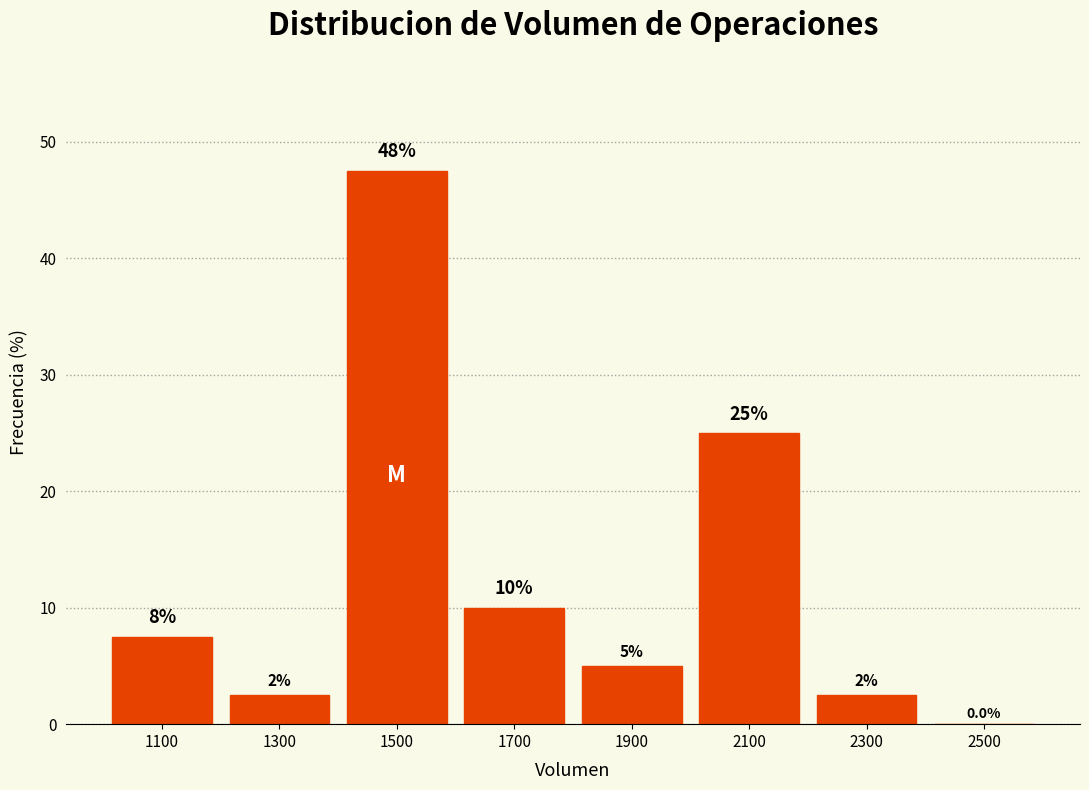

Over which range of the x-axis is the bar tallest?

1400 to 1600